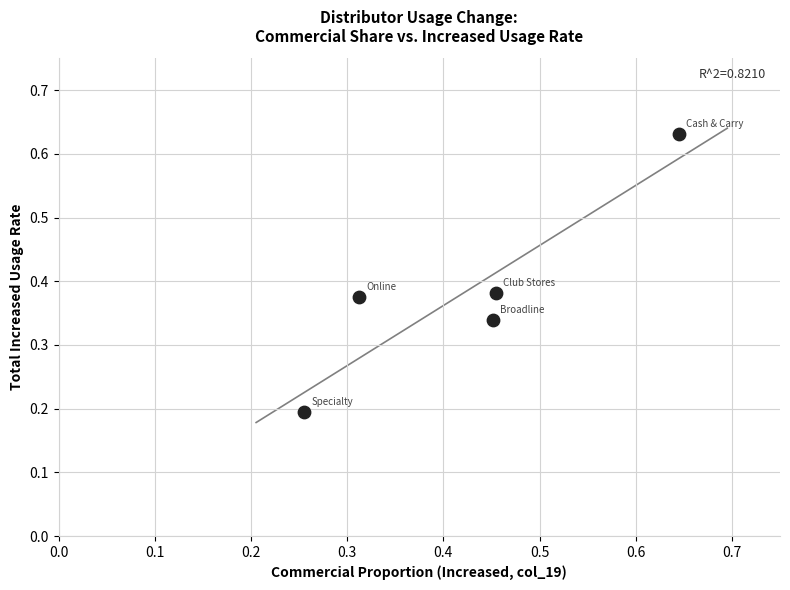

How many points are shown in the scatter plot?

5